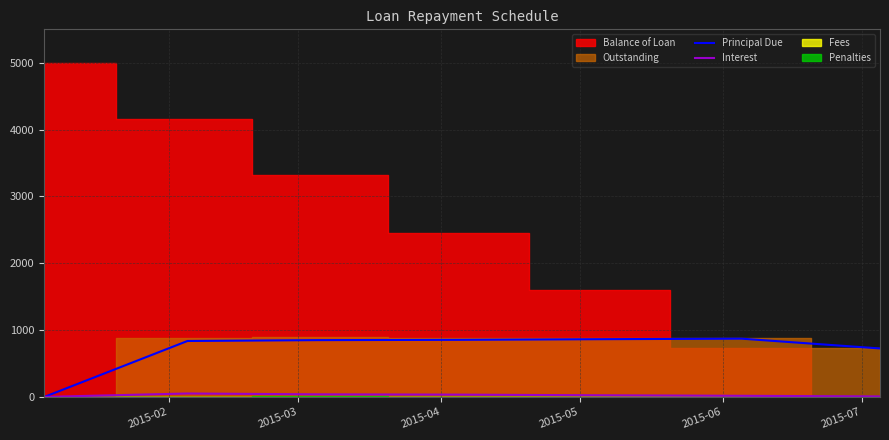

True or false: Interest has more than 2 interior local peaks.

False